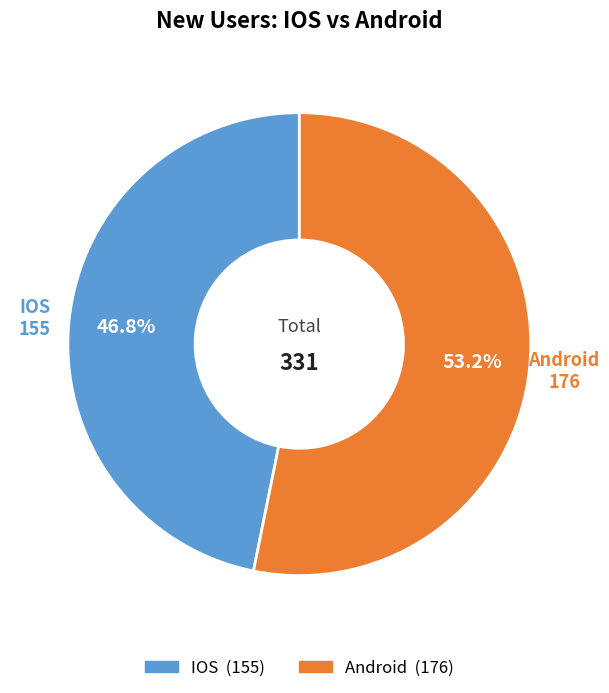

Is there a majority slice in this chart?

Yes